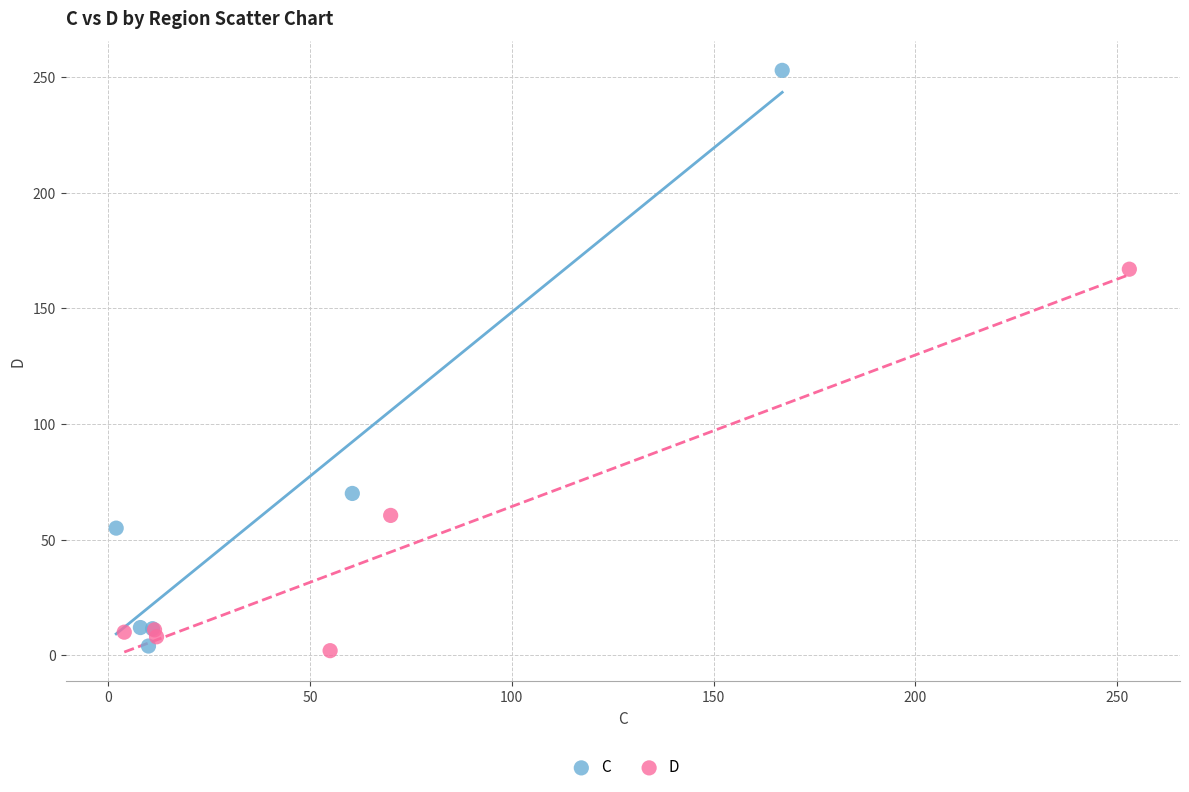

What are all the series names shown in the legend?

C, D